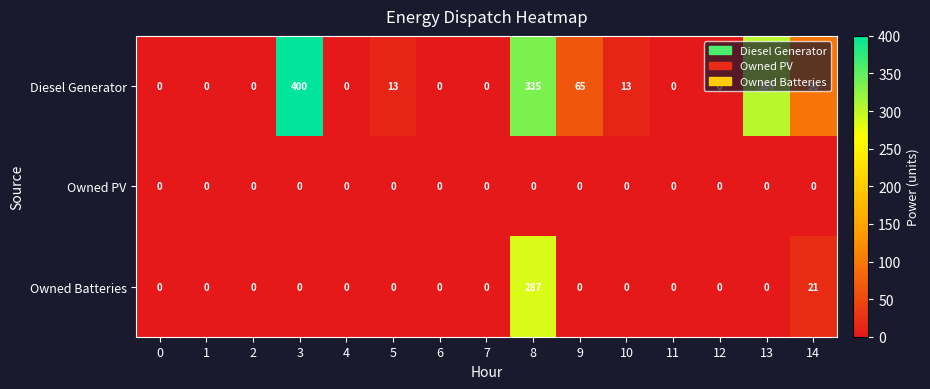

What is the difference between the second highest and minimum values in the Owned Batteries series?

21